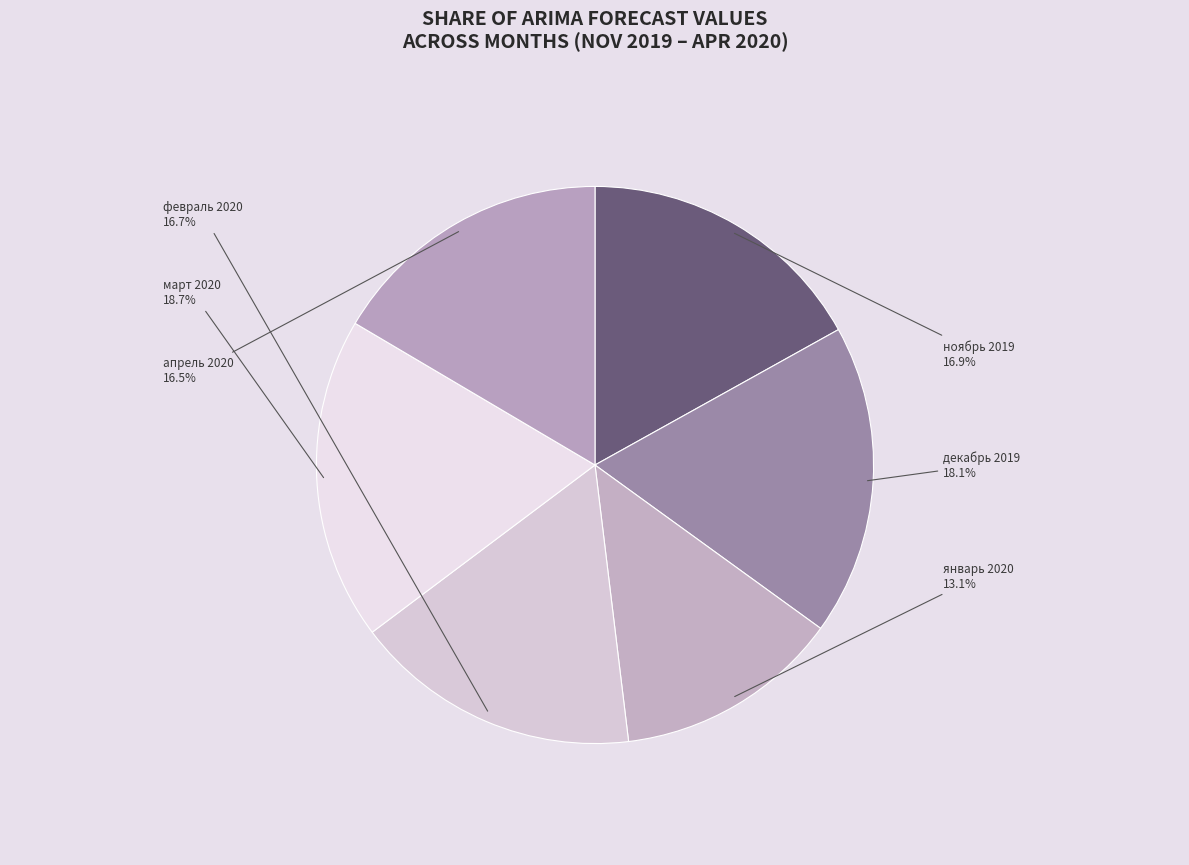

Is it true that декабрь 2019 is 25% of the pie?

False